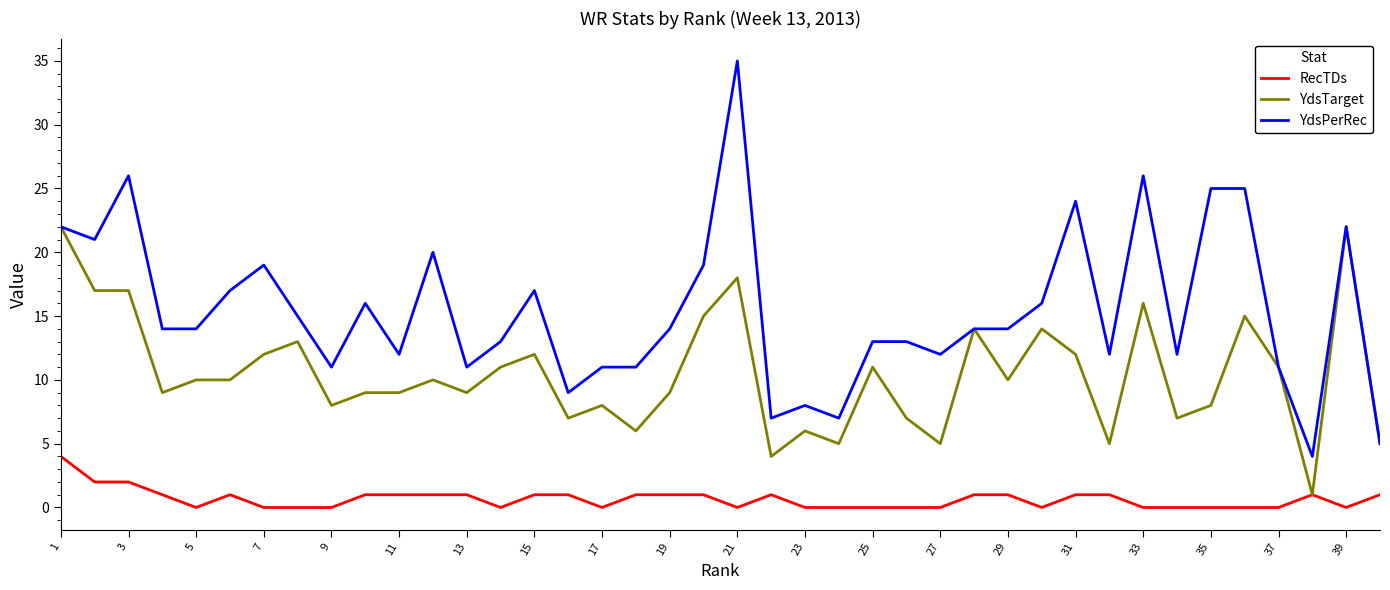

List the series in order of their overall mean, lowest first.

RecTDs, YdsTarget, YdsPerRec